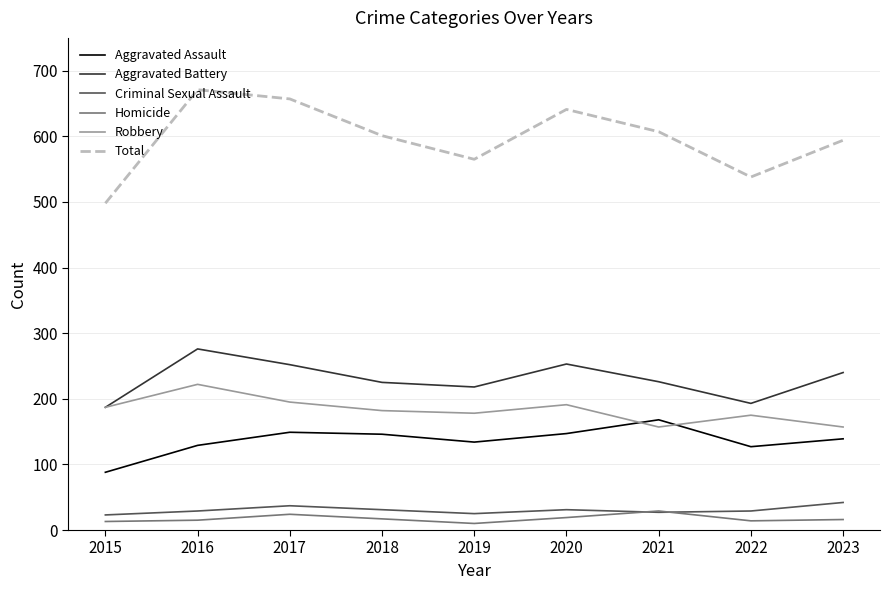

True or false: Criminal Sexual Assault and Aggravated Assault cross at least once.

False